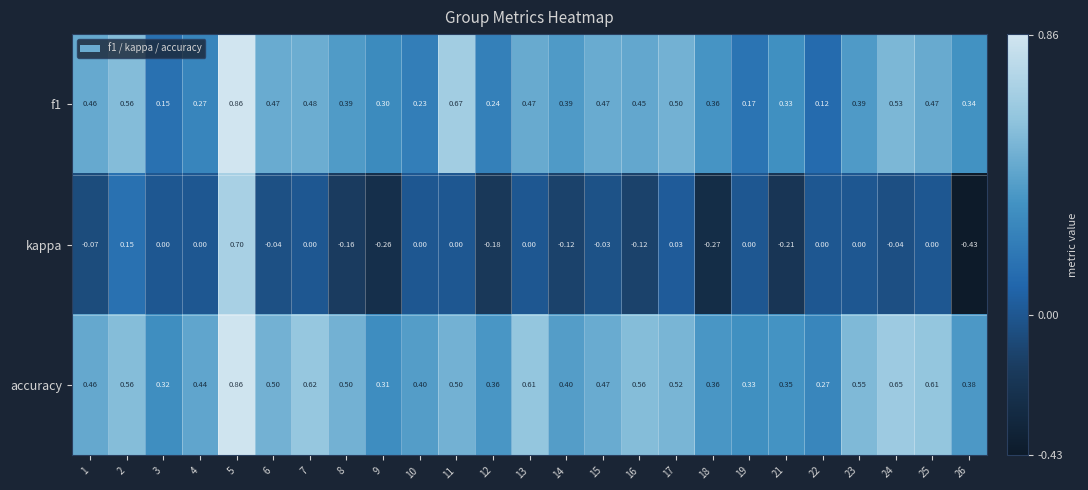

Which series has the largest total across all categories?

accuracy